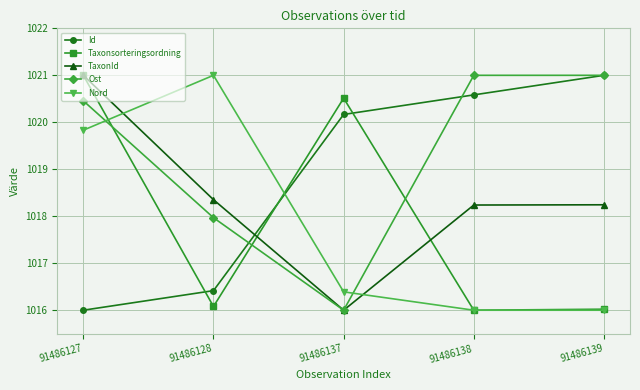

What is the sum of the TaxonId values at 91486137 and 91486138?

2034.2